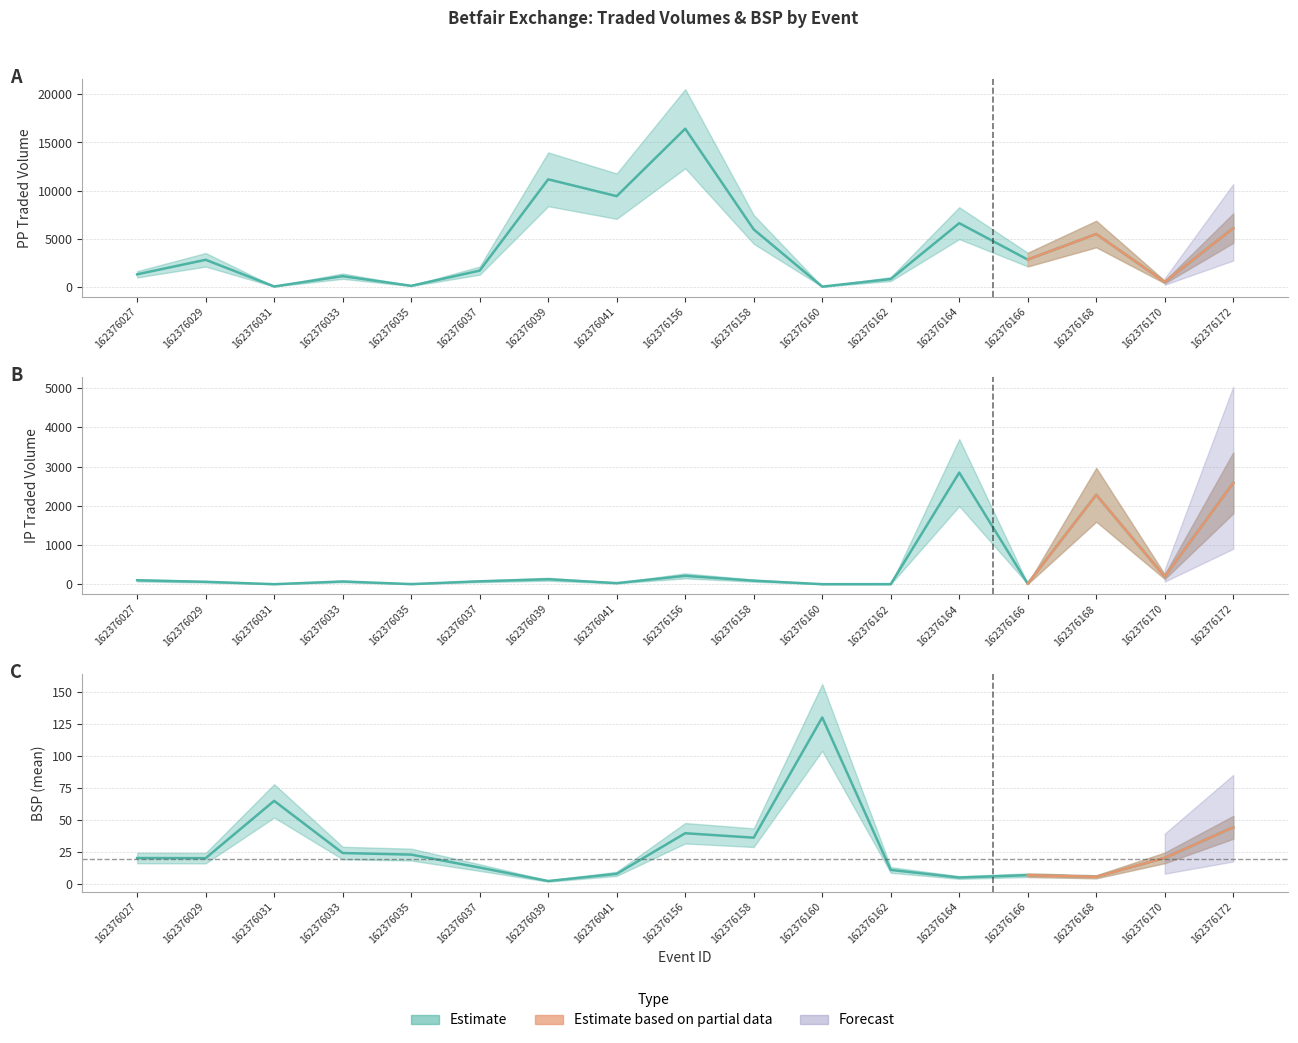

What value does the BSP_mean series have at 162376160?

130.0